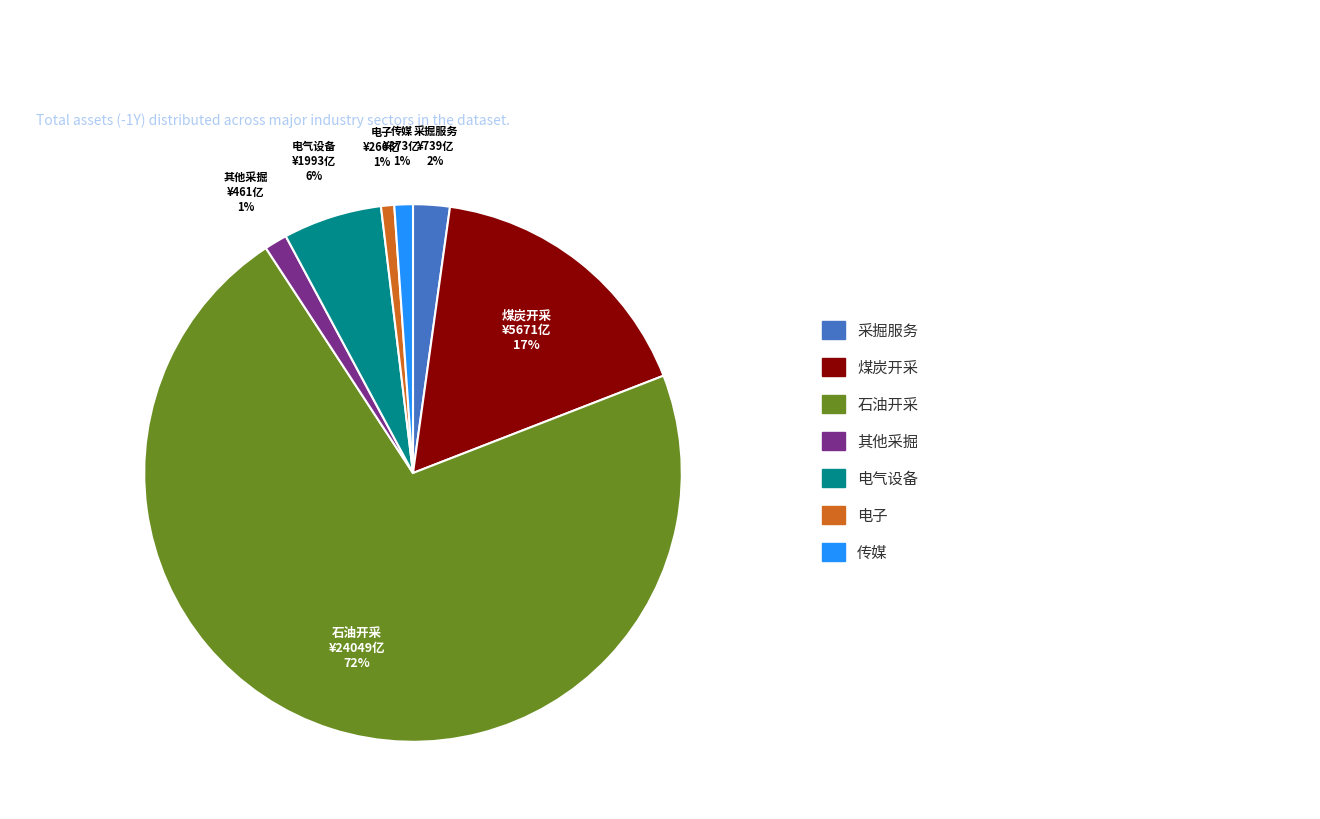

Which category has the biggest portion of the pie?

石油开采